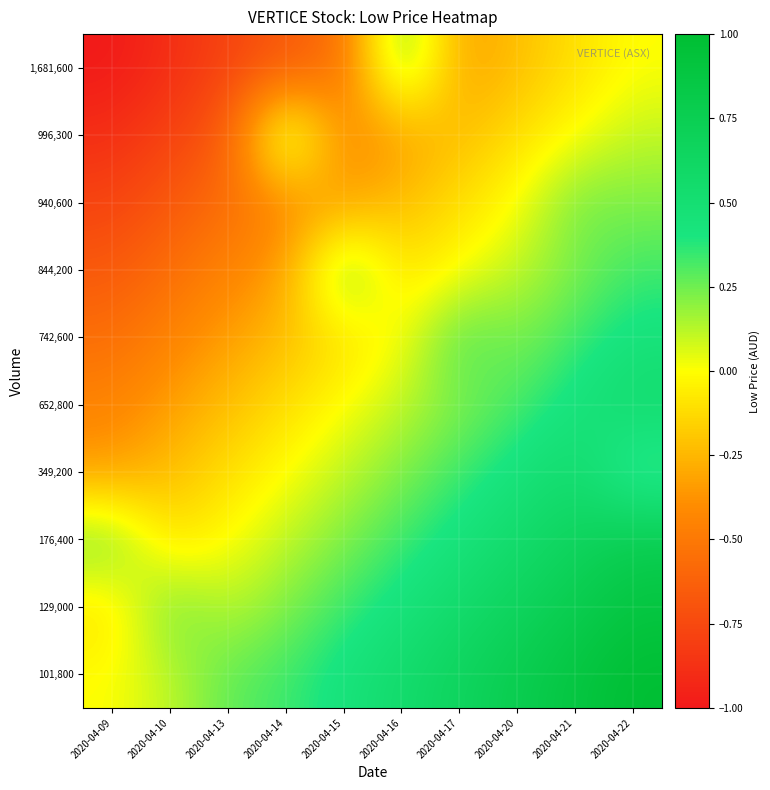

Which category has the lowest value across all series?

2020-04-09